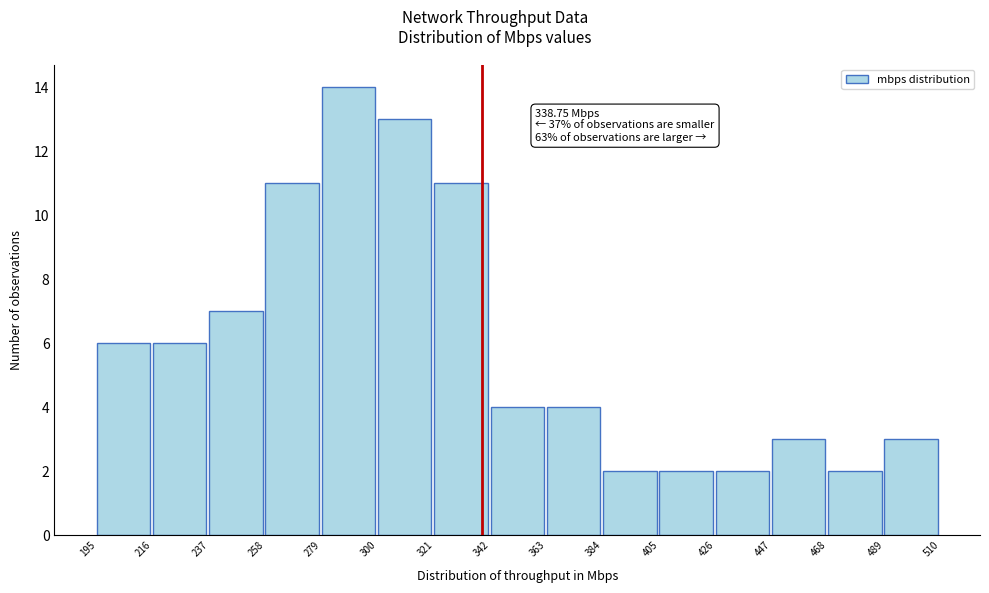

Over which range of the x-axis is the bar tallest?

279 to 300